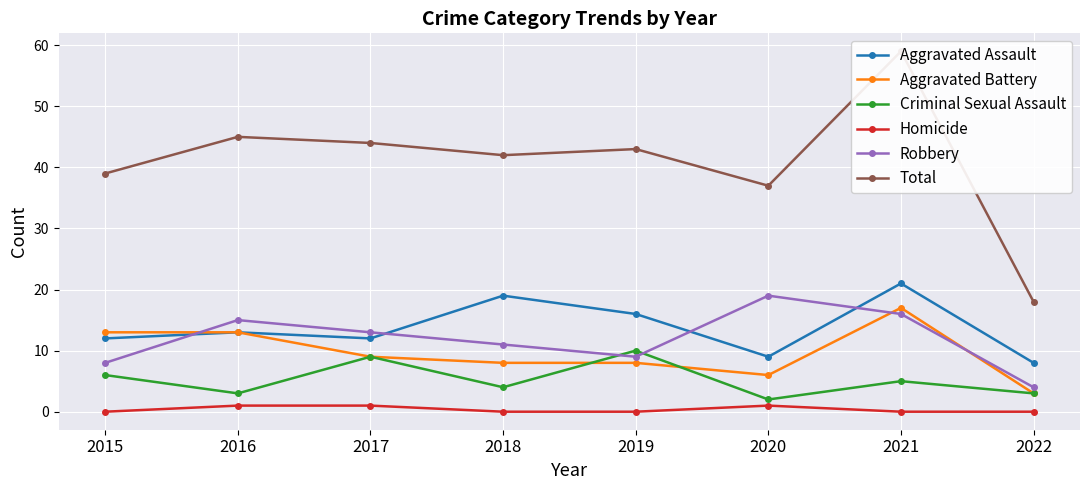

The value of Criminal Sexual Assault at 2019 is 15. True or false?

False